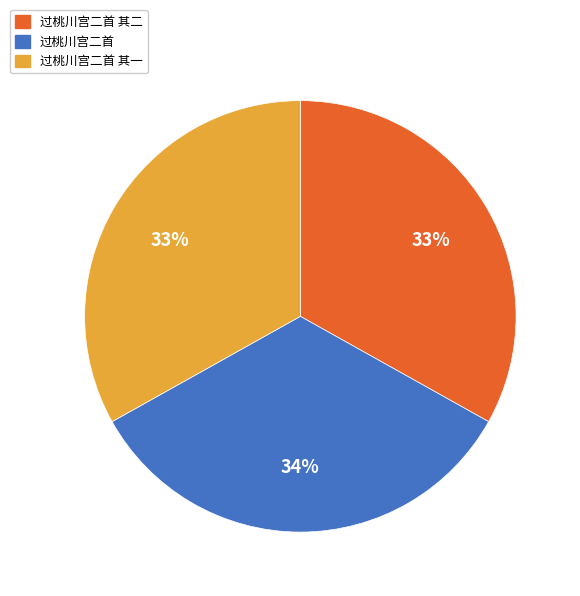

What percentage is the 过桃川宫二首 slice, to the nearest percent?

34%